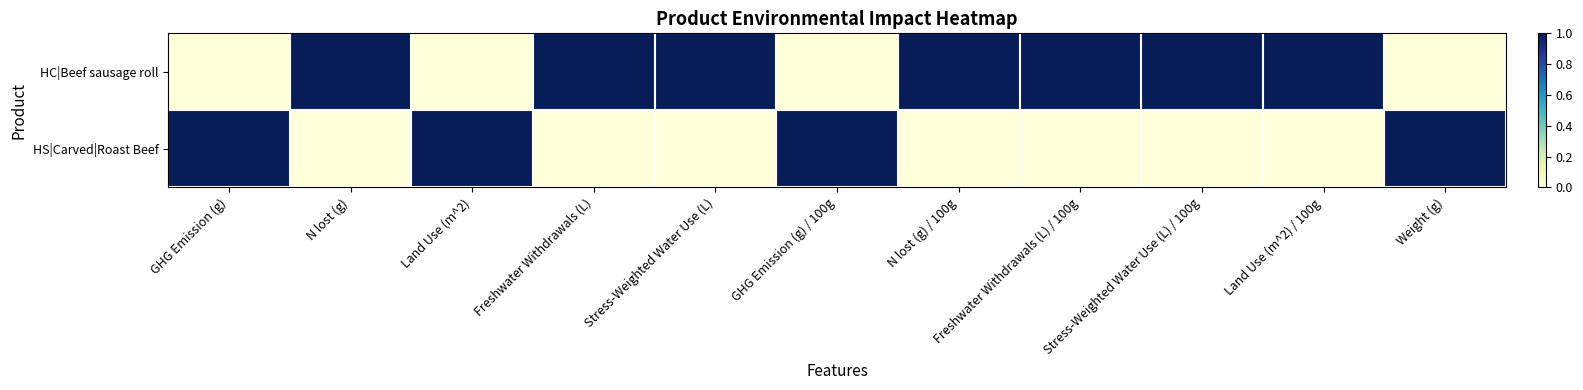

At Stress-Weighted Water Use (L) / 100g, list the series in order from smallest to largest.

HS|Carved|Roast Beef, HC|Beef sausage roll